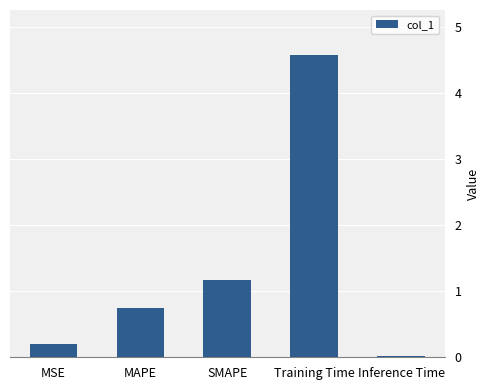

Rank the categories by value from lowest to highest.

Inference Time, MSE, MAPE, SMAPE, Training Time